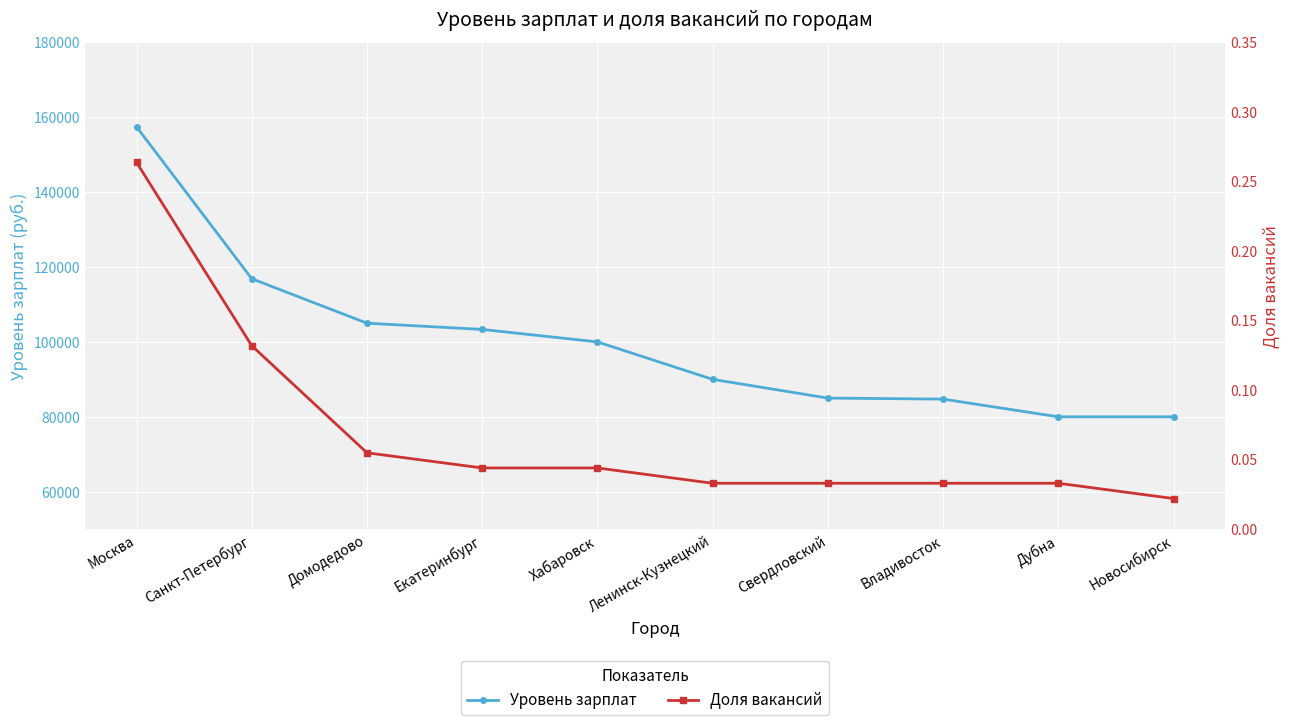

What is the label of the 10th point from the left?

Новосибирск